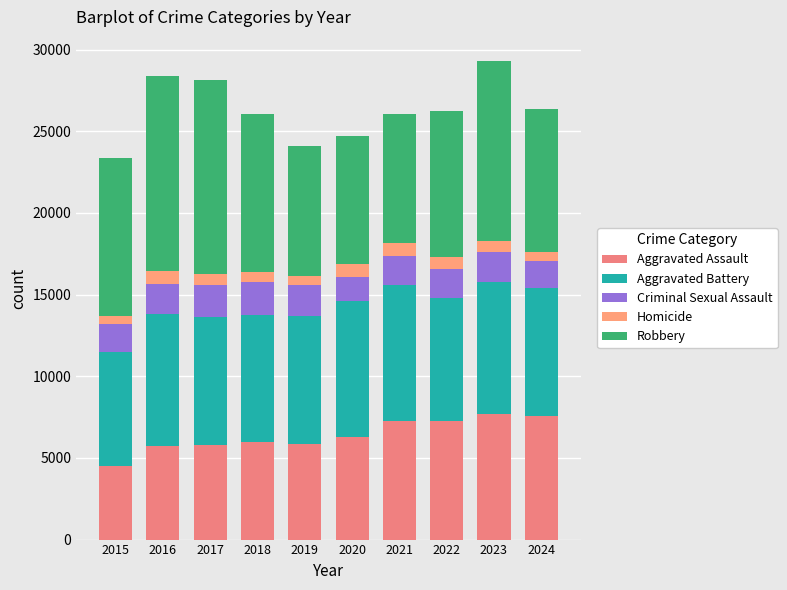

Rank the categories by Homicide value from highest to lowest.

2021, 2020, 2016, 2022, 2017, 2023, 2018, 2024, 2019, 2015